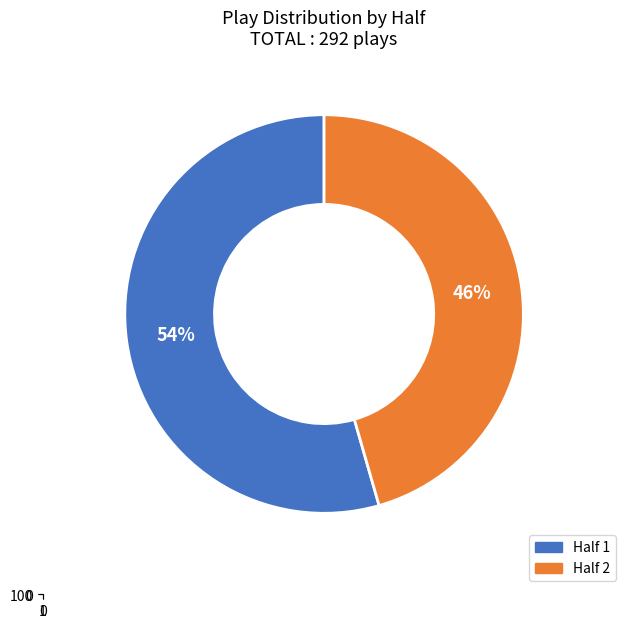

How much of the chart is everything except Half 2?

54.5%